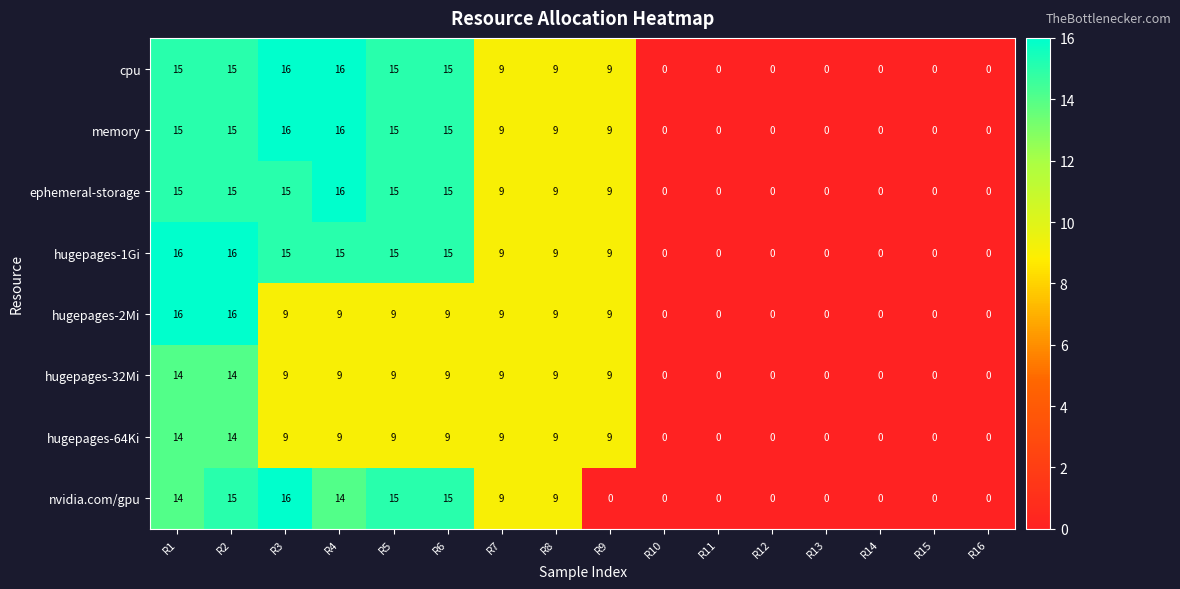

What is the difference between the highest and lowest values at R9?

9